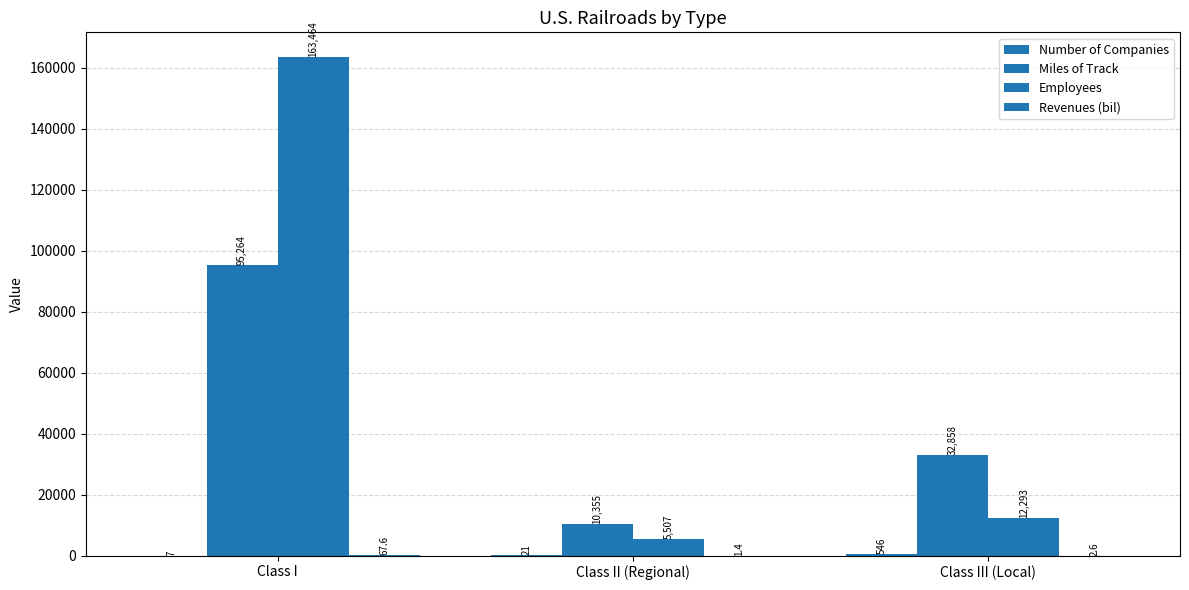

How many groups of bars are there?

3